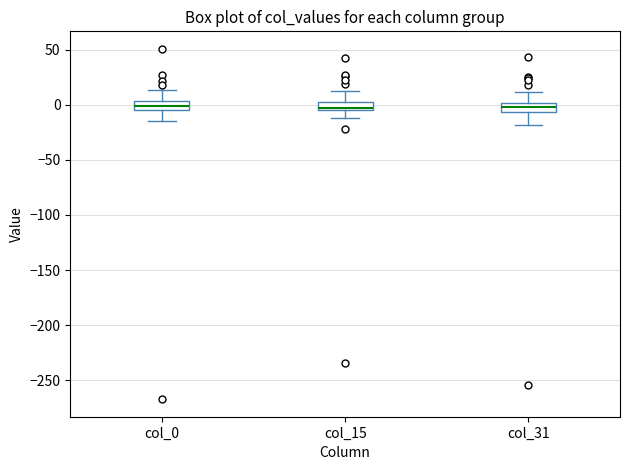

Where does the lower whisker of the box for col_15 end on the y-axis? The values are not printed on the chart, so give them approximately, as read against the axis.

-10